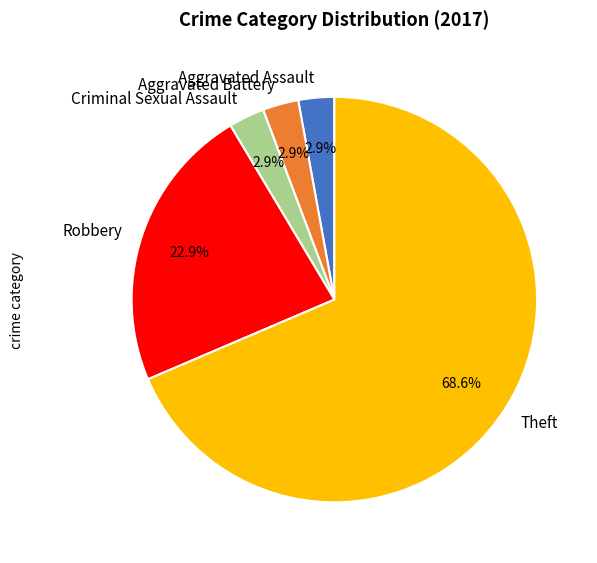

To the nearest percent, what percentage of the pie is Robbery?

23%